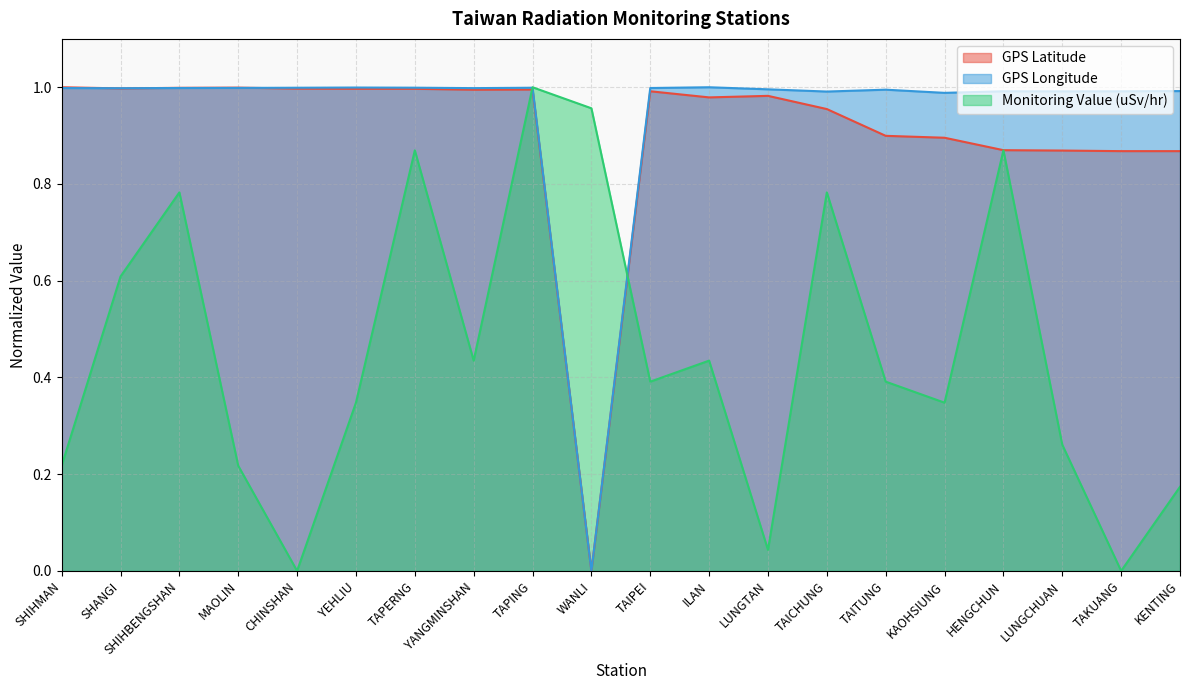

What is the label of the 16th point from the left?

KAOHSIUNG